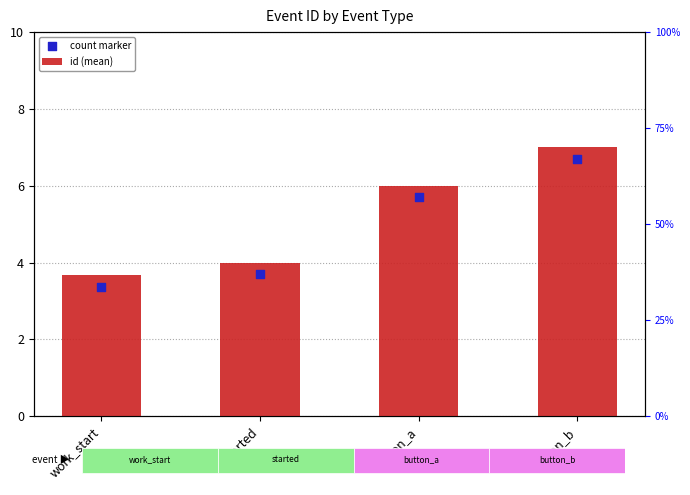

Is the value of count marker at started greater than the value of id (mean) at button_a?

No